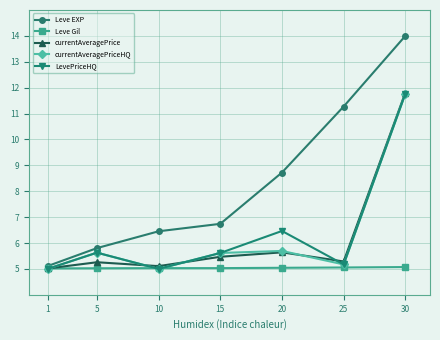

Where is LevePriceHQ nearest to the value 8?

20